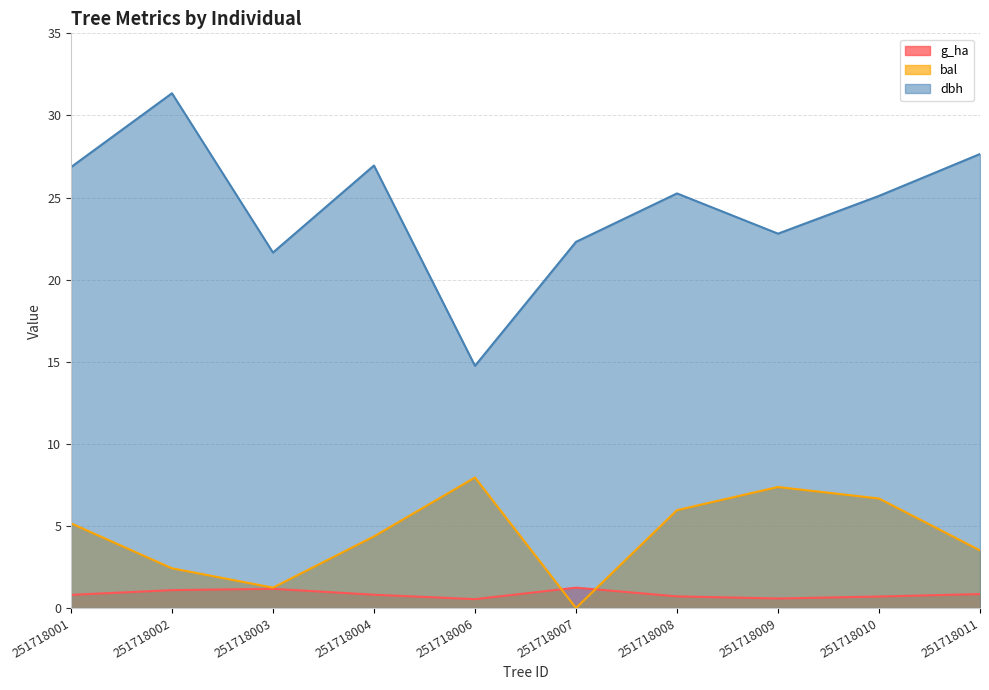

Where is the first local maximum for dbh?

251718002